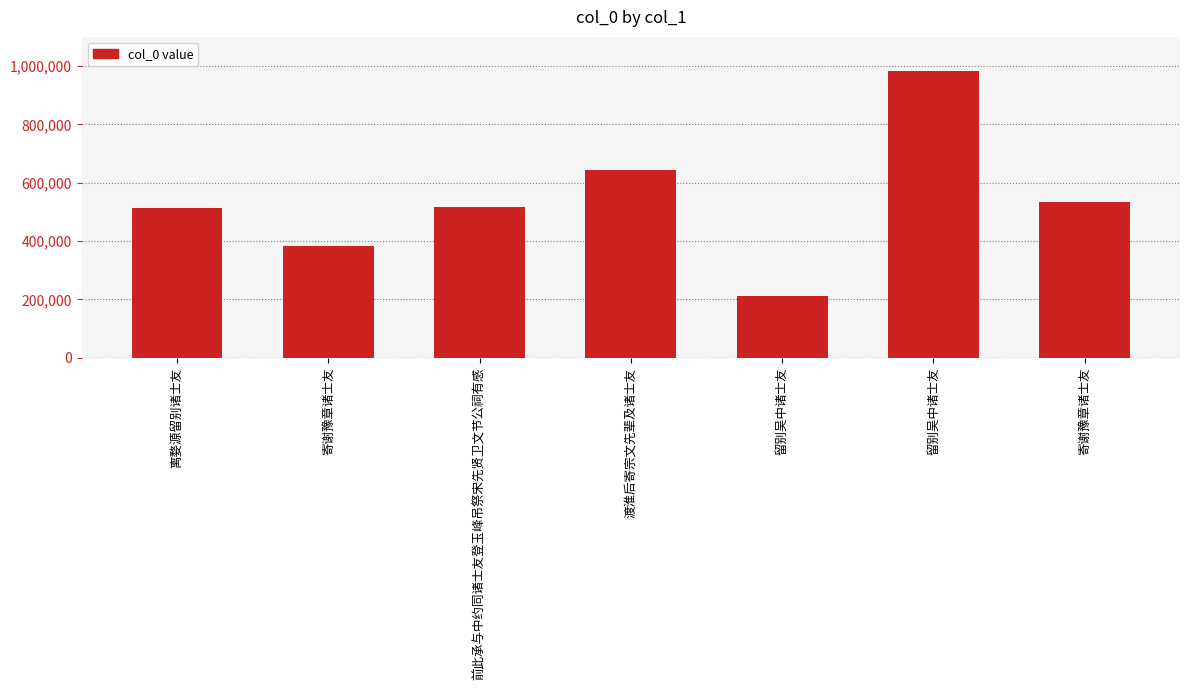

The value at 寄谢豫章诸士友 is 383833. True or false?

True